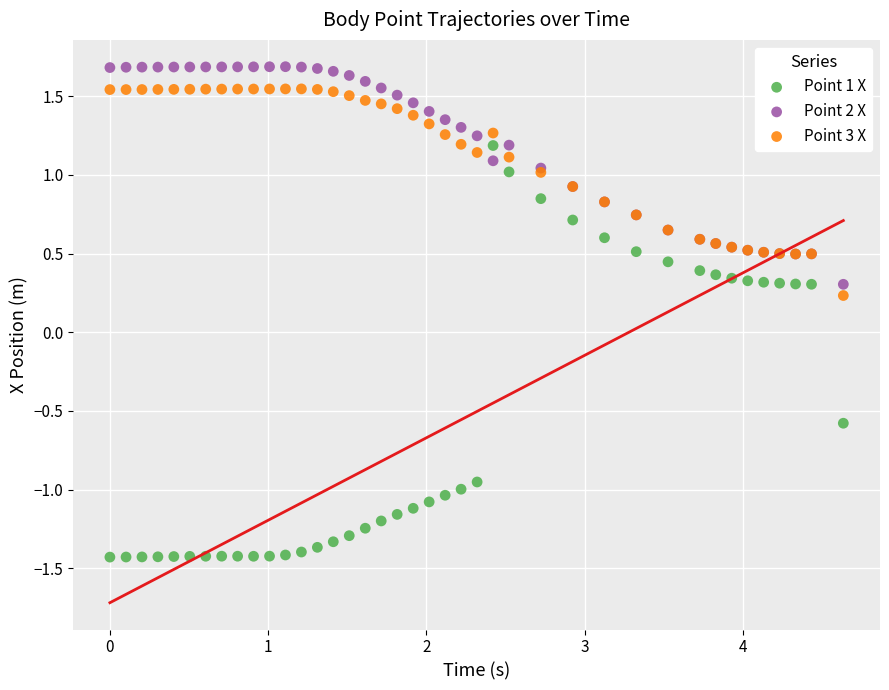

Which series has the widest spread of Y values?

Point 1 X